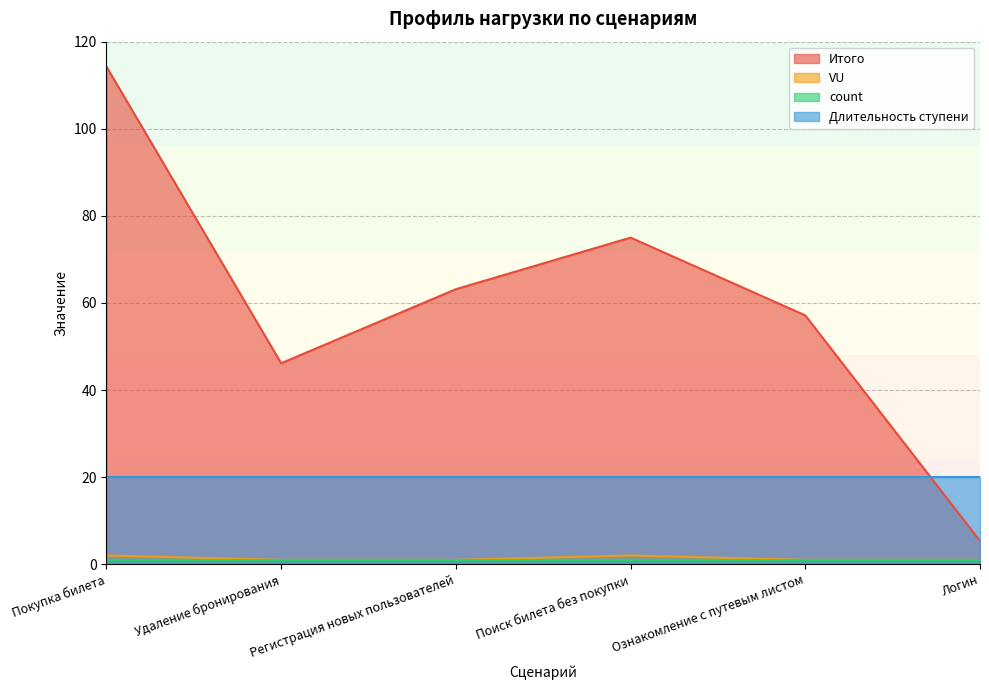

What is the lowest value of the Итого series?

5.3